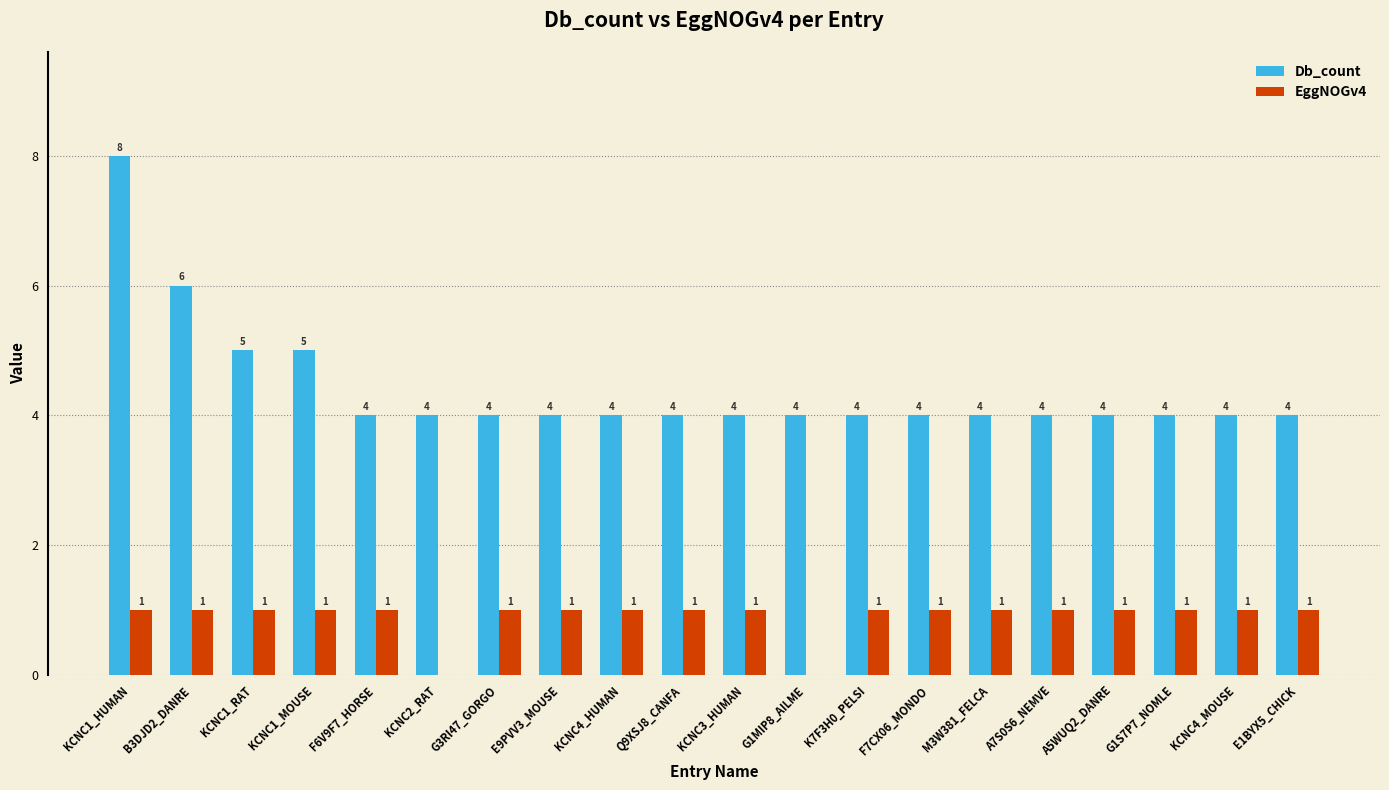

The EggNOGv4 series shows 1 at E1BYX5_CHICK. True or false?

True